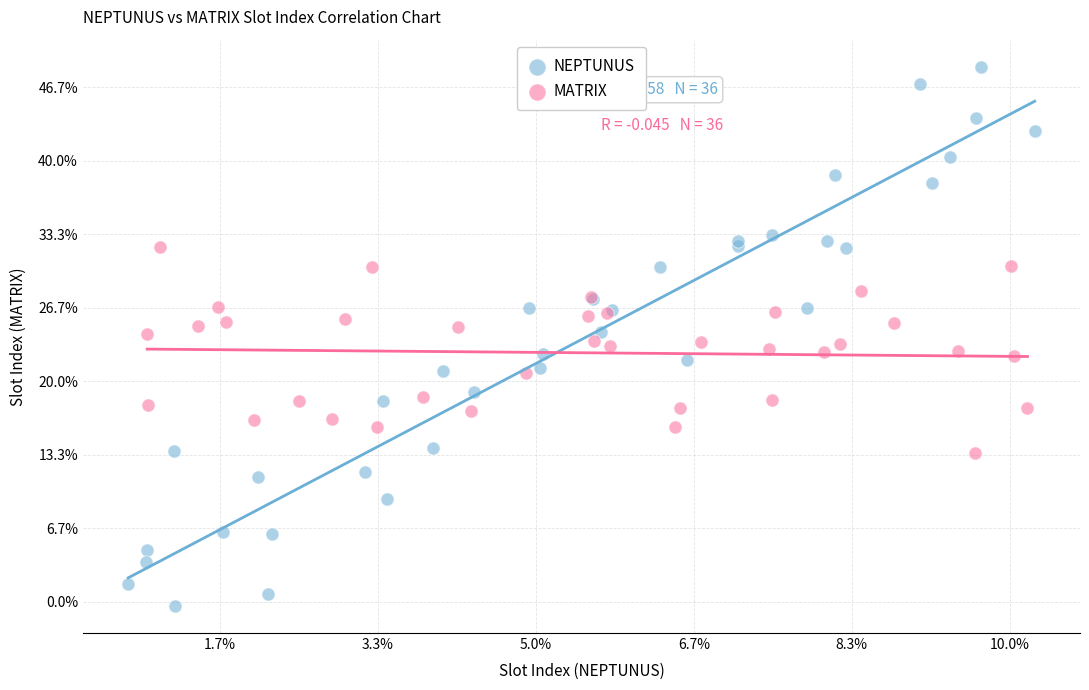

What are all the series names shown in the legend?

NEPTUNUS, MATRIX